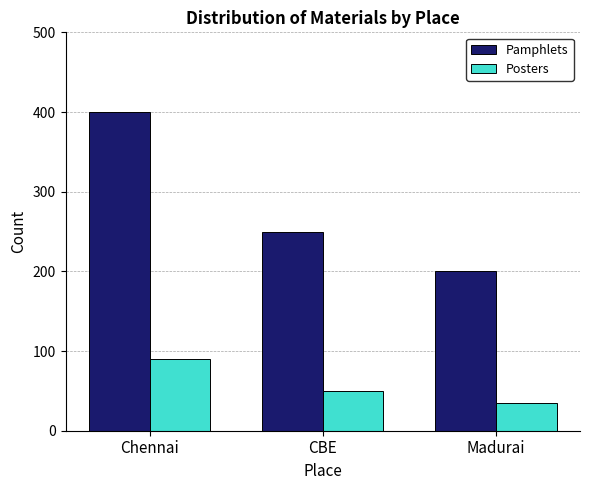

Rank the series by their maximum value, from highest to lowest.

Pamphlets, Posters